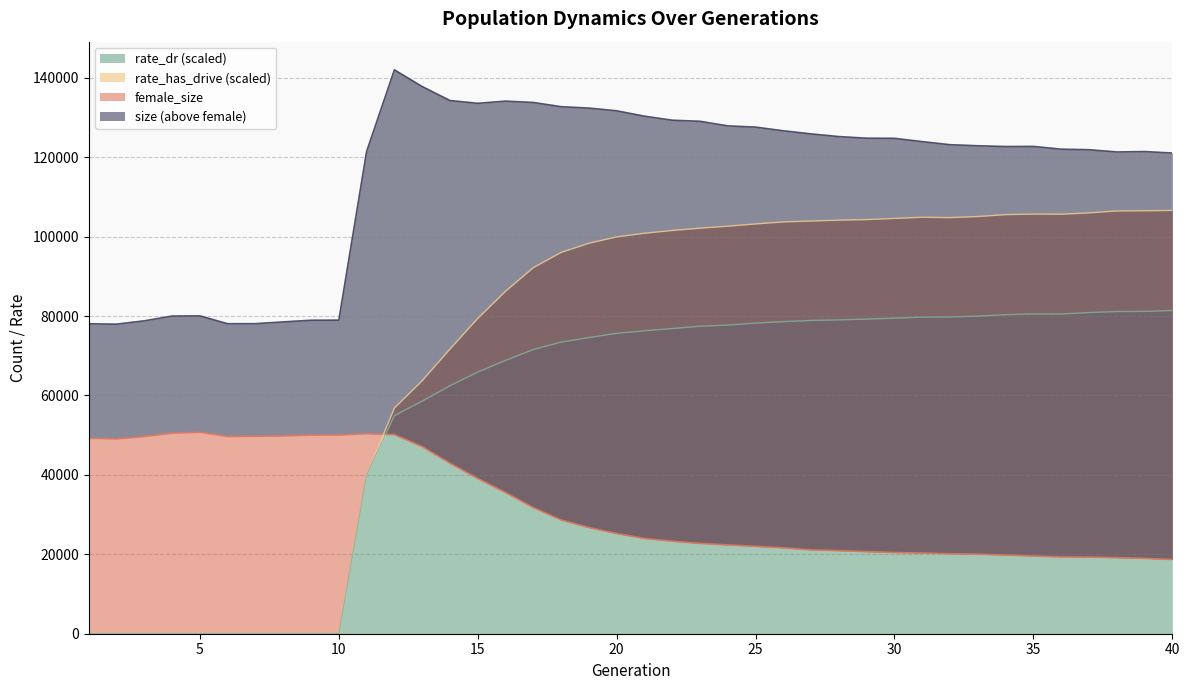

In rate_dr, how many points are higher than both neighbors (excluding endpoints)?

1